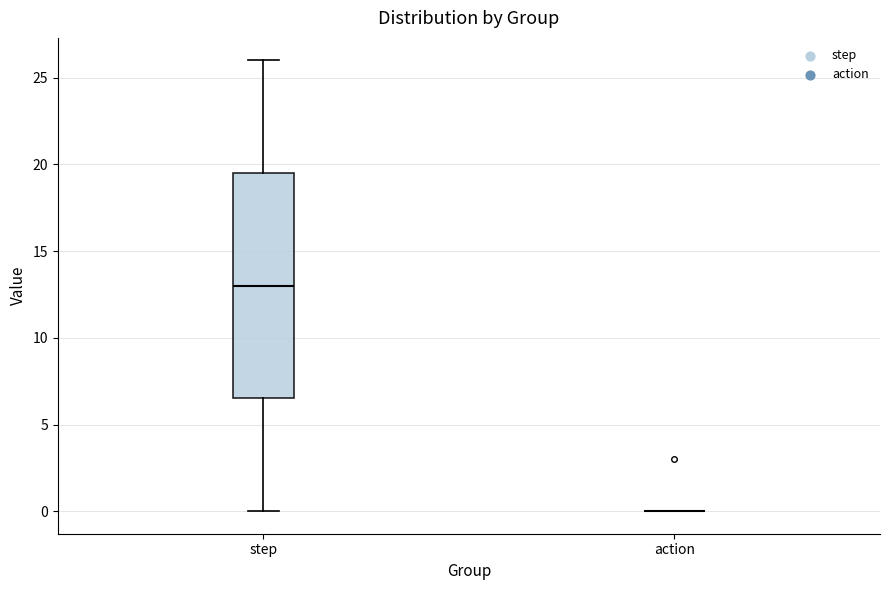

Which box is the tallest, from its lower edge to its upper edge?

step